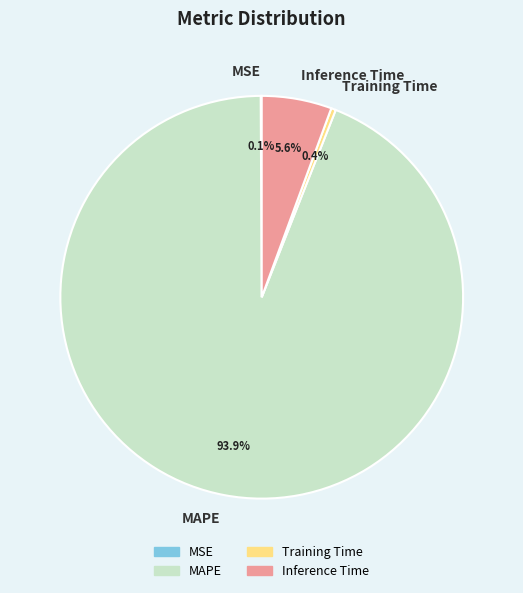

How much of the chart is everything except Inference Time?

94.4%